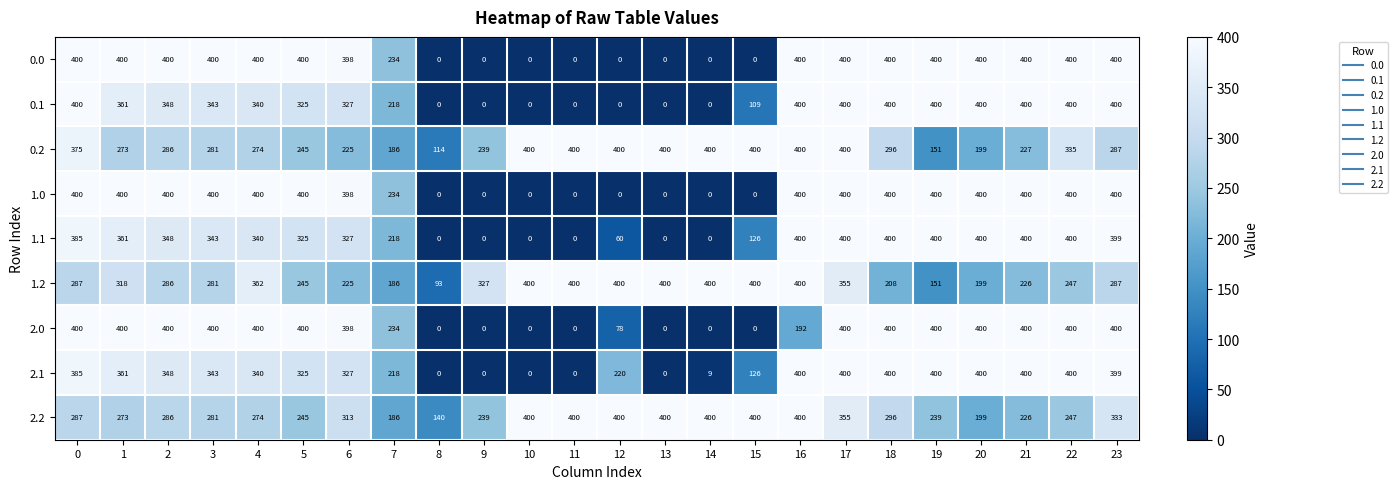

At which category is the sum across all series the highest?

17